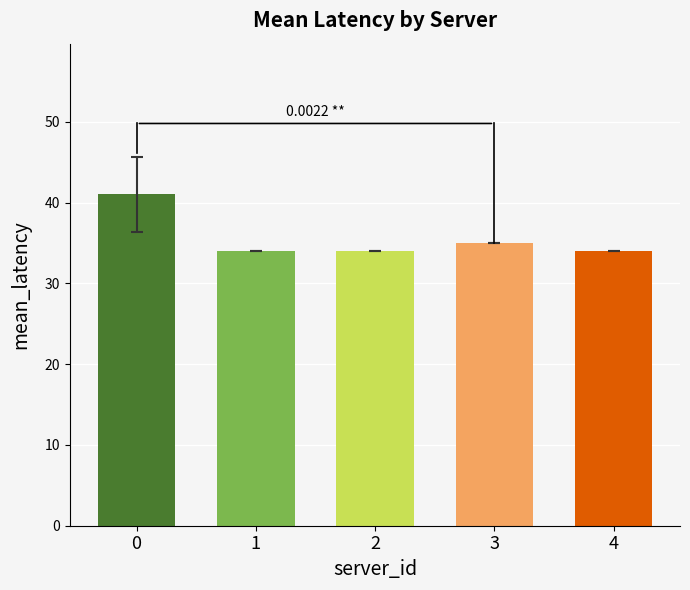

What is the difference between the values at 0 and 3?

6